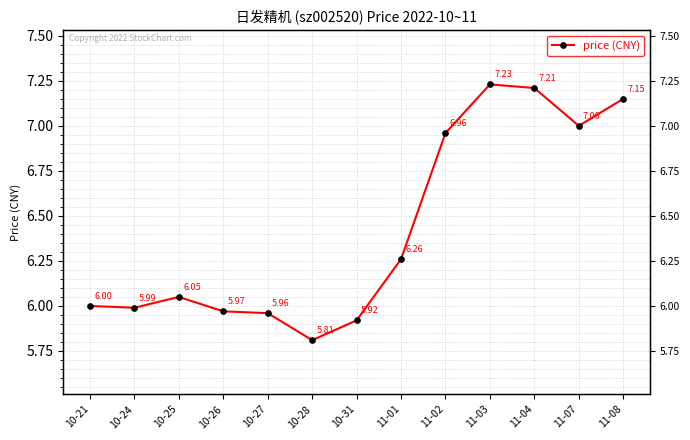

Rank the categories by value from lowest to highest.

10-28, 10-31, 10-27, 10-26, 10-24, 10-21, 10-25, 11-01, 11-02, 11-07, 11-08, 11-04, 11-03